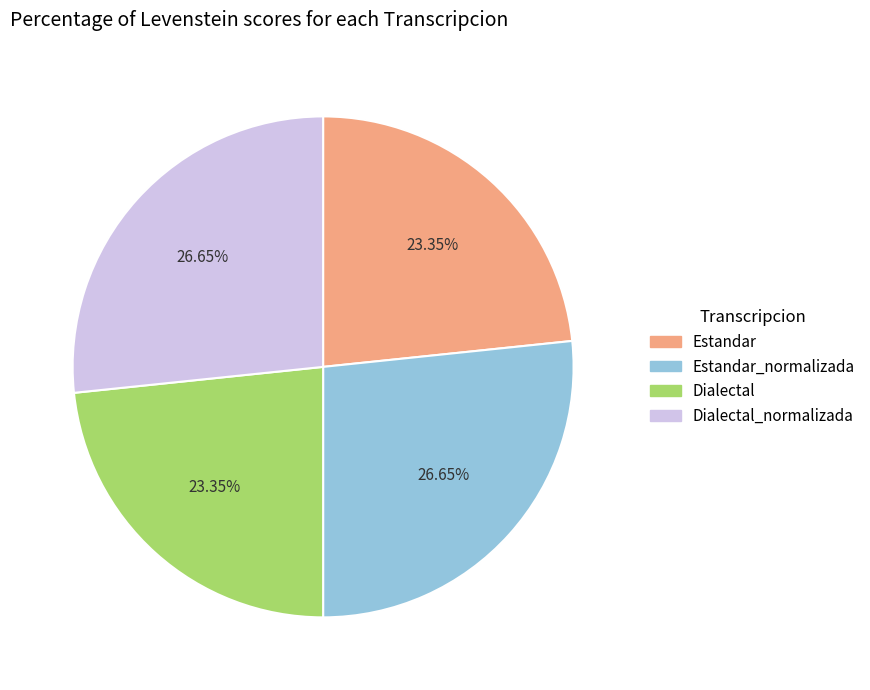

To the nearest percent, what portion does Estandar_normalizada represent?

27%